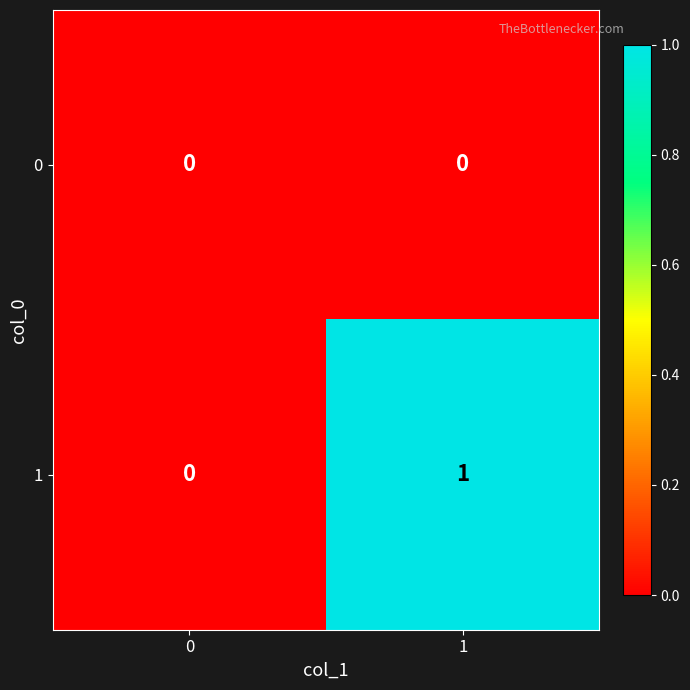

Is it true that 0 equals 0 at 1?

True